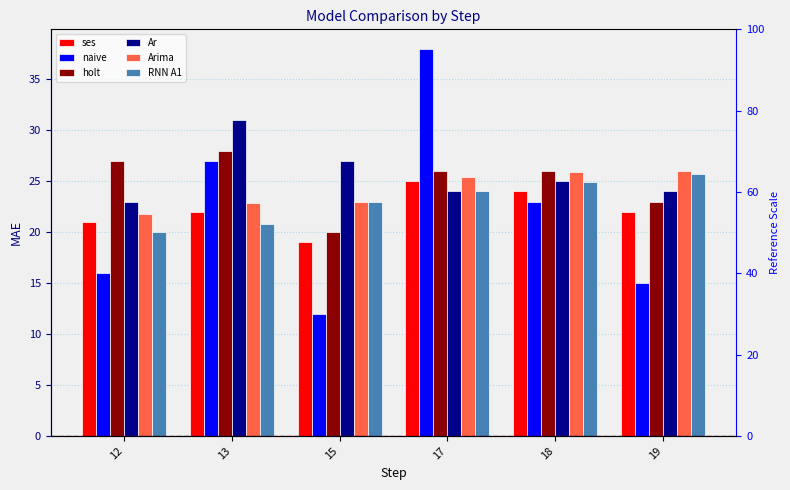

Which series has the largest total across all categories?

Ar